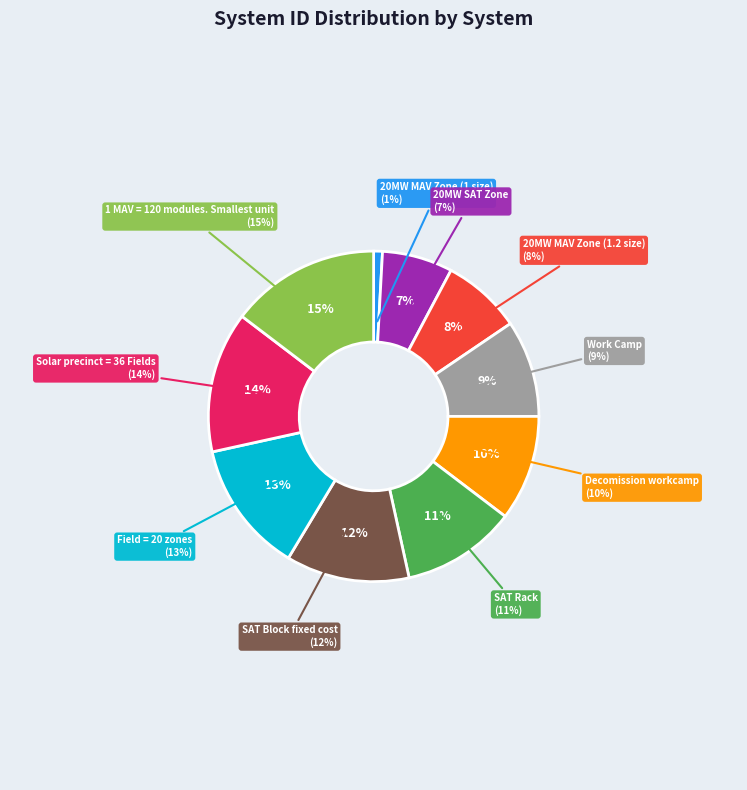

What percentage is NOT represented by 20MW MAV Zone (1.2 size)?

92.2%